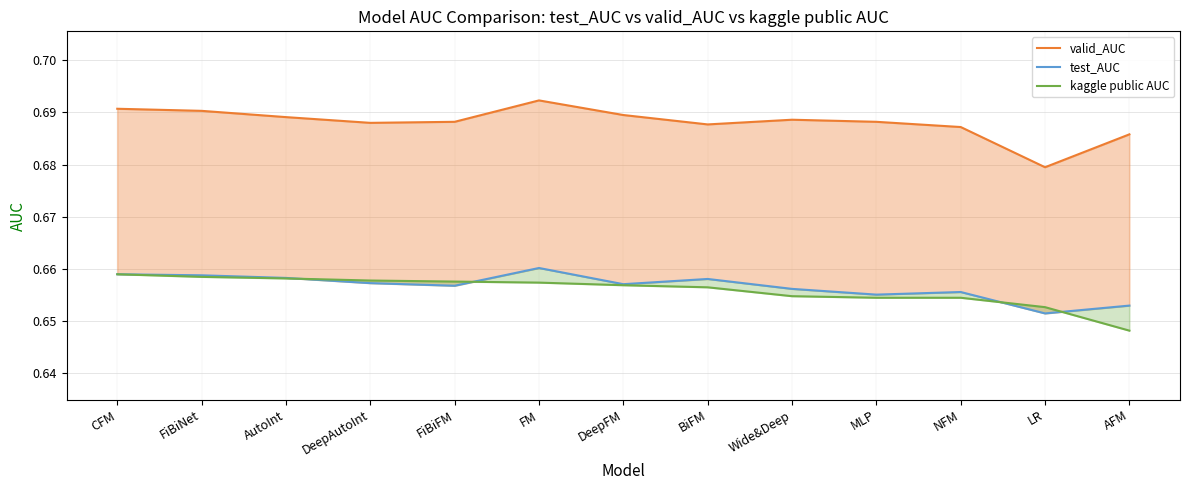

Is it true that test_AUC equals 0.7 at FiBiNet?

True